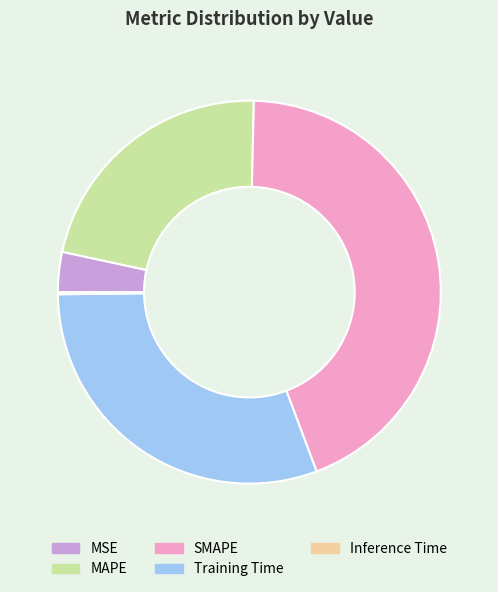

Is Training Time the majority of the pie?

No